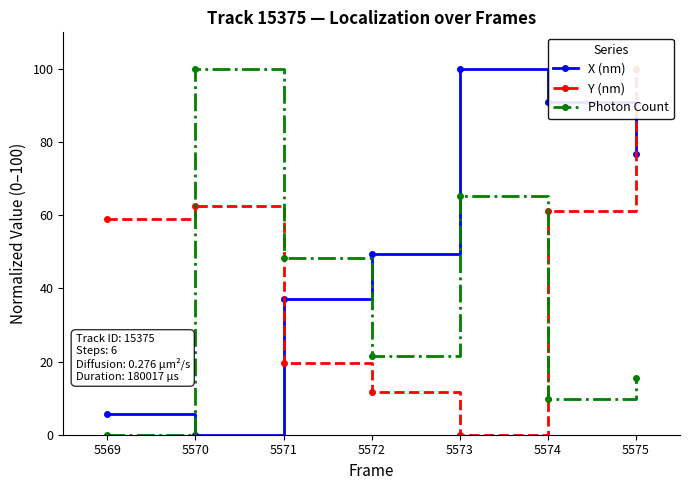

The value of X (nm) at 5572 is 66.8. True or false?

False